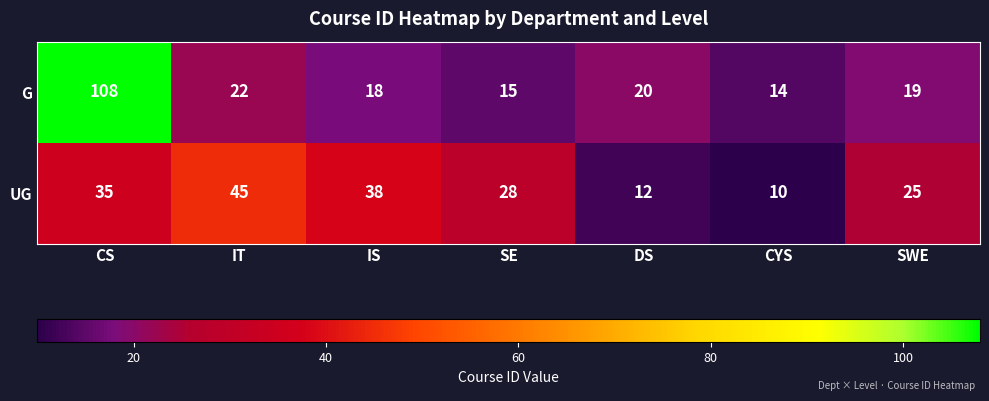

What is the total value across all series at SE?

43